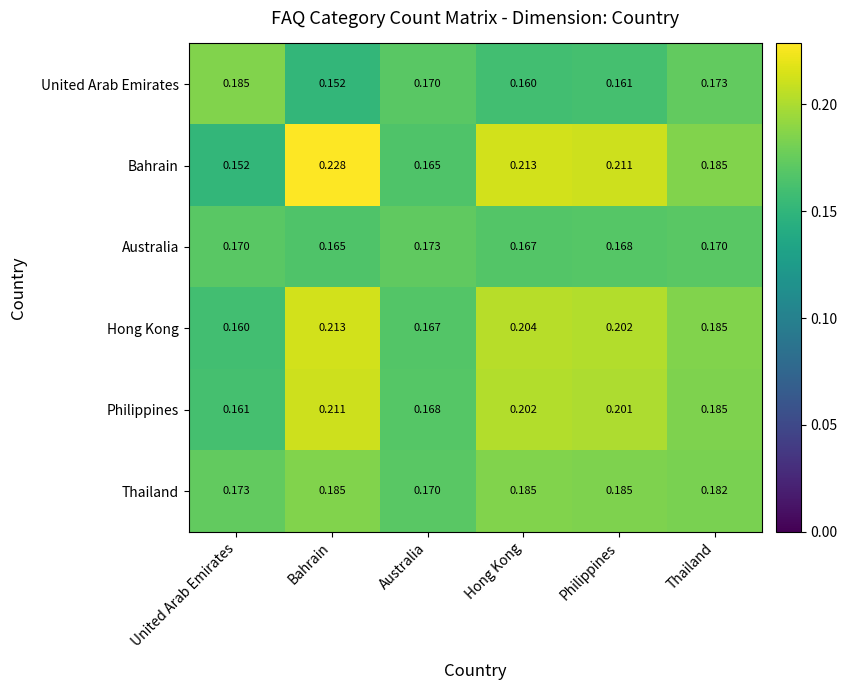

Which label corresponds to the largest value in the chart?

Bahrain